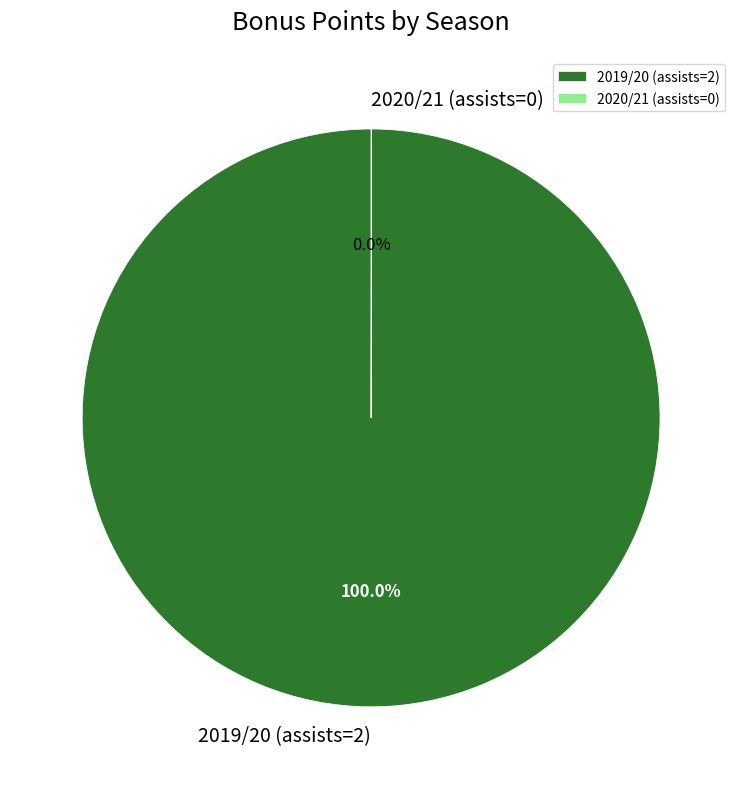

To the nearest percent, what is the average slice percentage?

50%